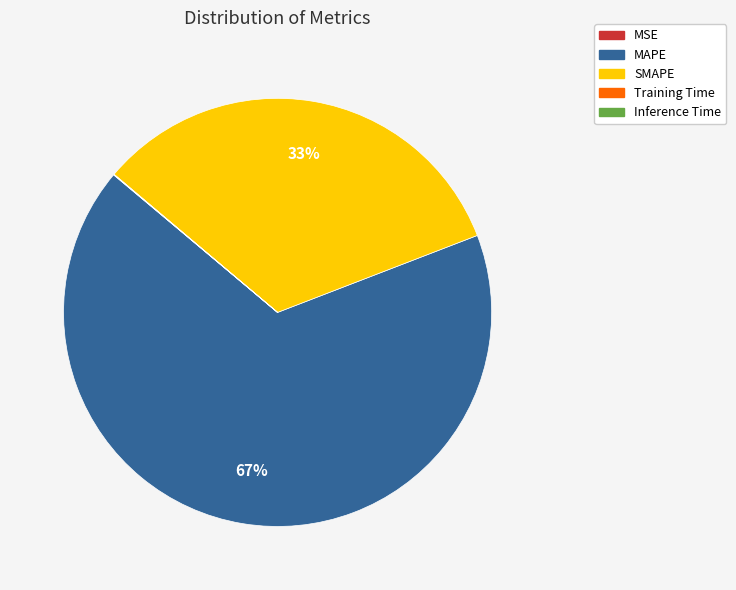

To the nearest percent, what is the combined percentage of SMAPE and MAPE?

100%